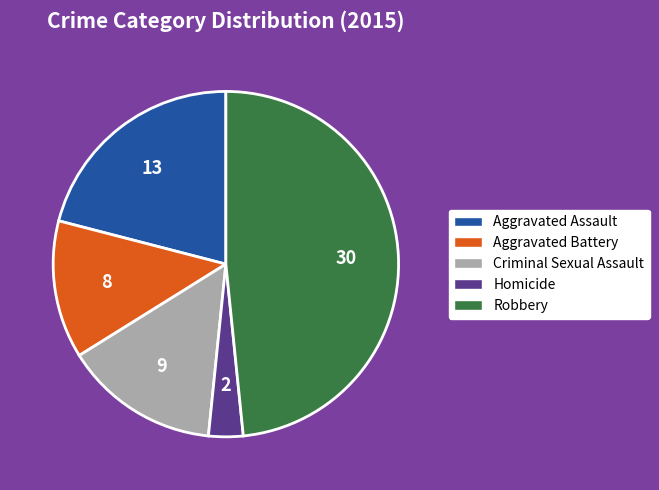

Do Homicide and Robbery together represent more than half of the pie?

Yes